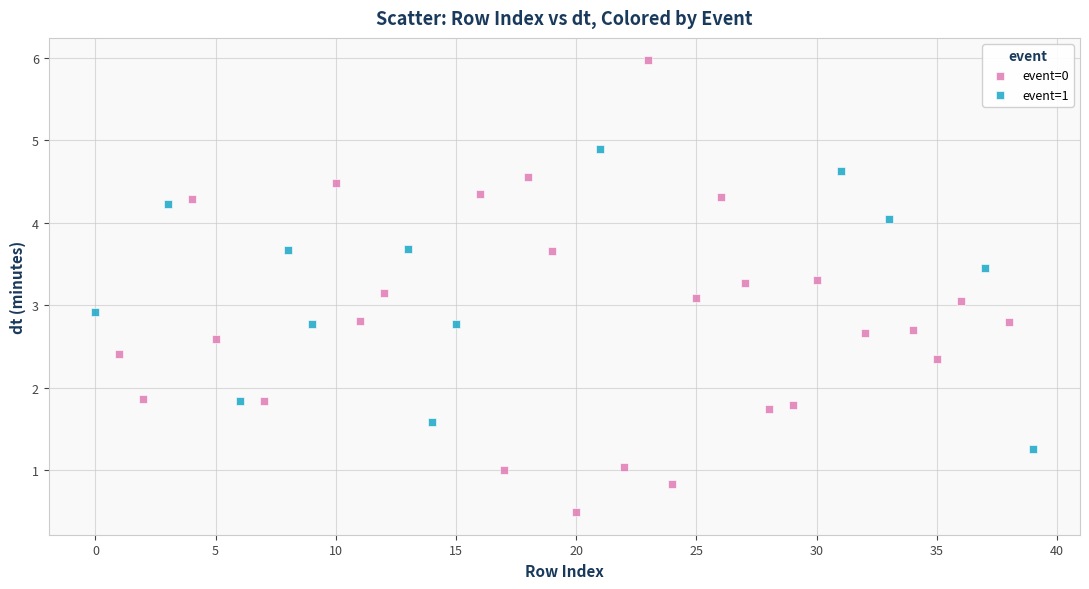

Which series reaches the minimum Y coordinate?

event=0